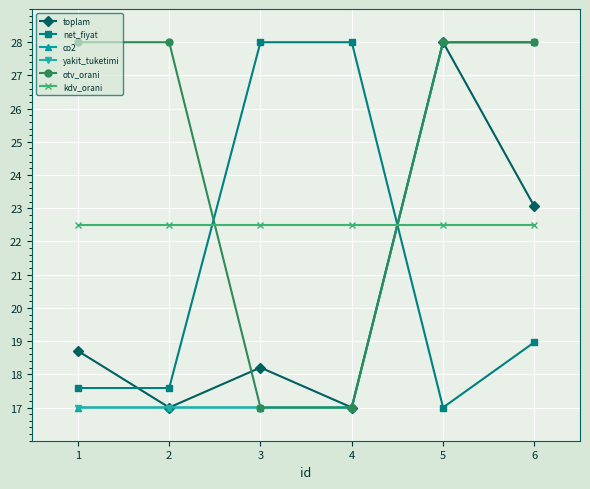

Rank the categories by toplam value from highest to lowest.

5, 6, 1, 3, 2, 4